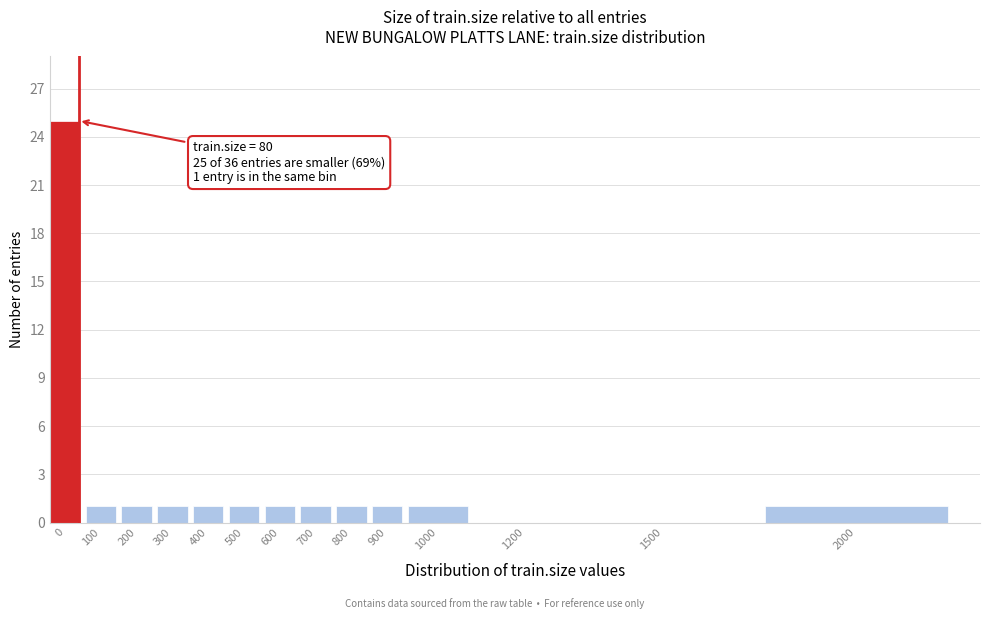

Reading left to right, transcribe all the data shown in this chart.

0=25	100=1	200=1	300=1	400=1	500=1	600=1	700=1	800=1	900=1	1000=1	1200=0	1500=0	2000=1